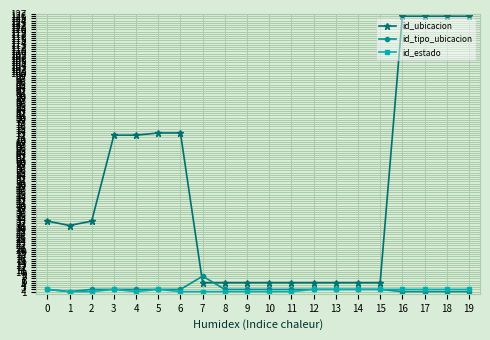

True or false: id_tipo_ubicacion has a value of 1 at 19.

True